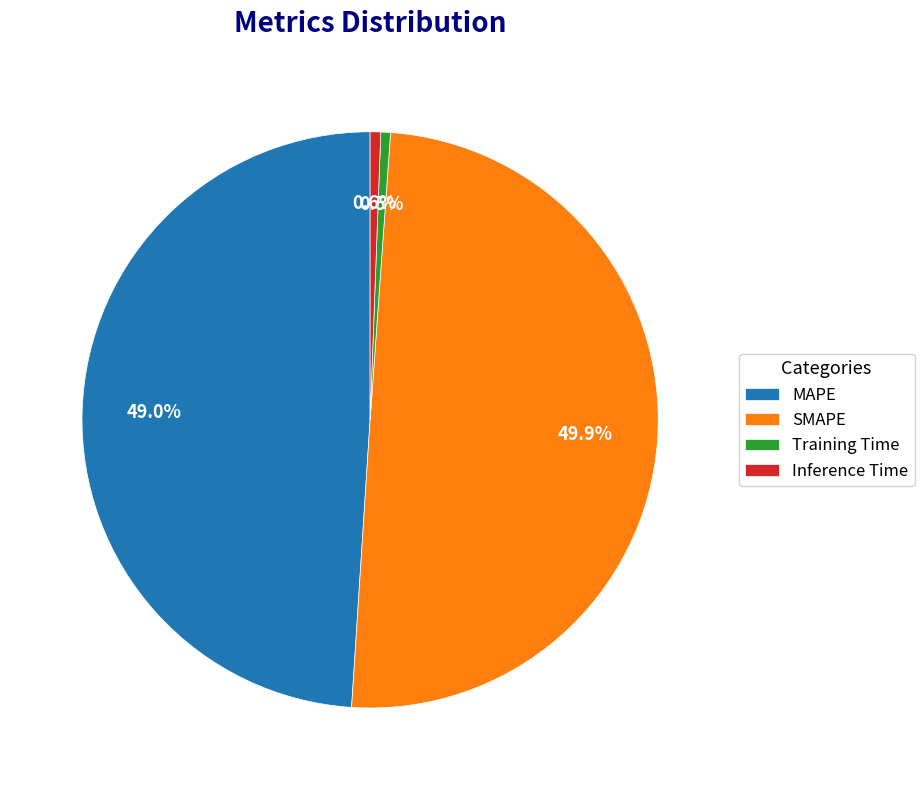

Which slice is the largest?

SMAPE